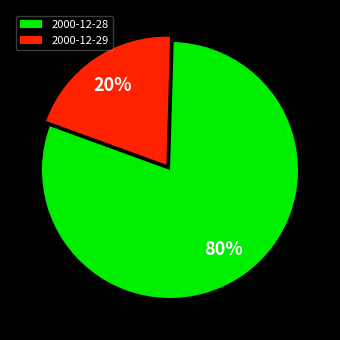

What is the ratio of the value at 2000-12-28 to the value at 2000-12-29?

4.0